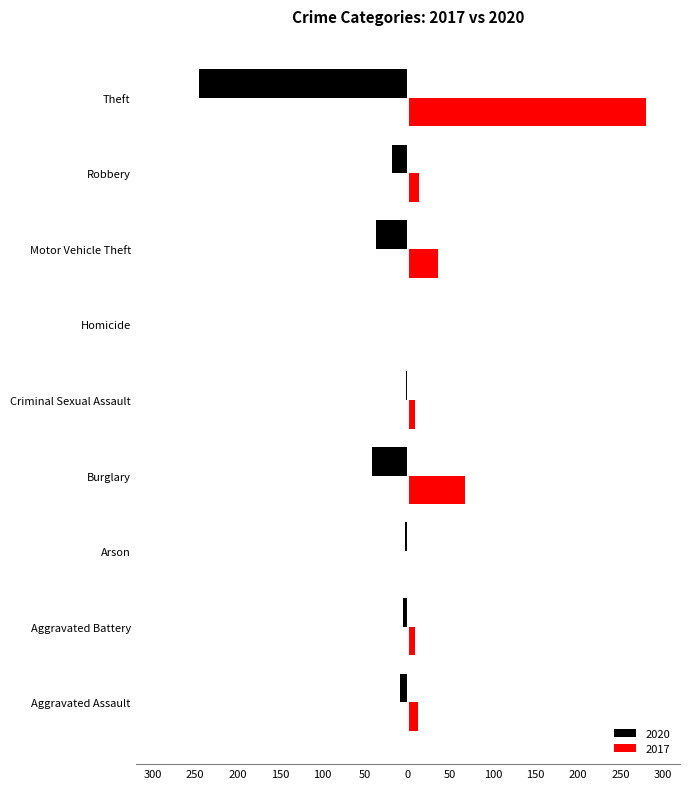

Which category has the lowest value in the 2020 series?

Theft